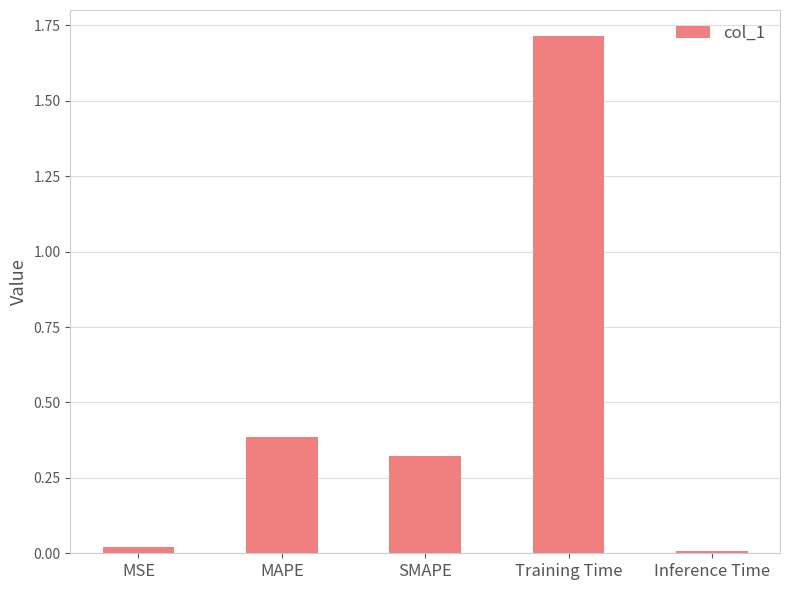

At which category does the chart reach its minimum across all series?

Inference Time